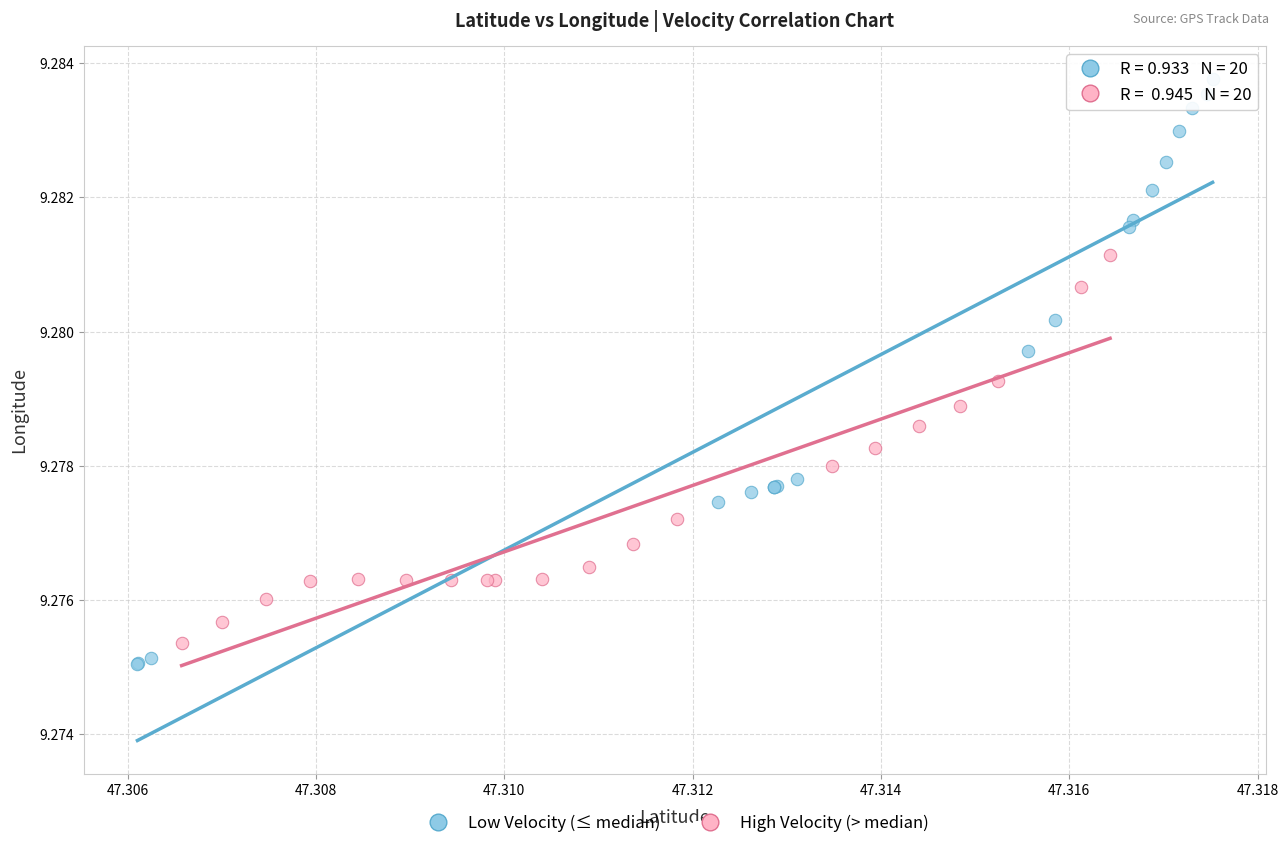

What are all the series names shown in the legend?

Low Velocity (≤ median), High Velocity (> median)